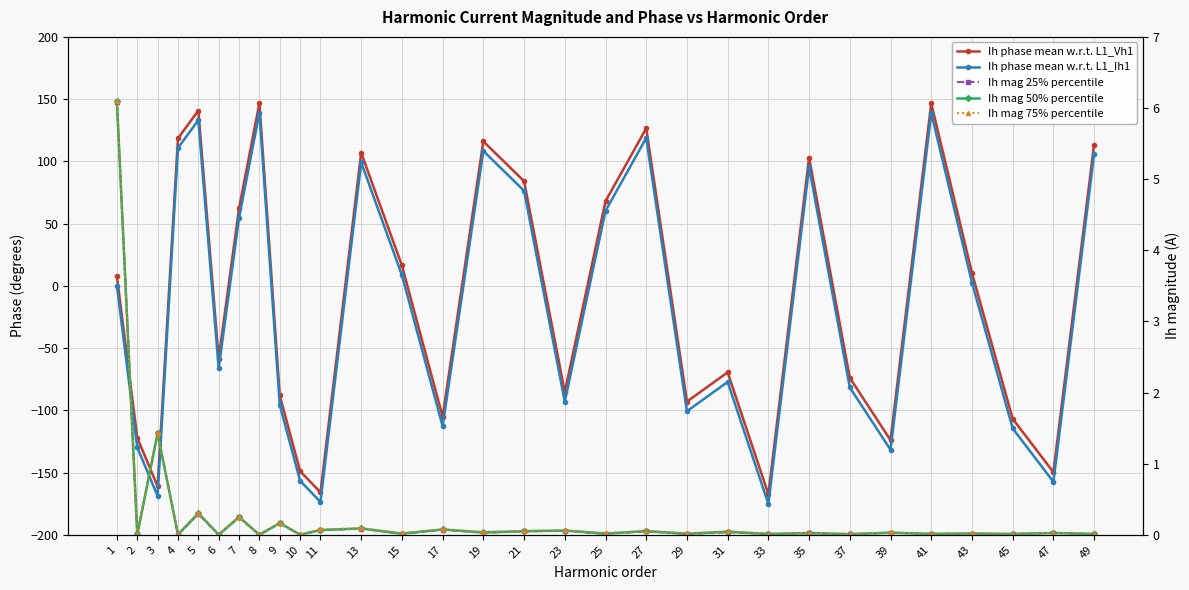

What is the smallest value displayed?

-175.1